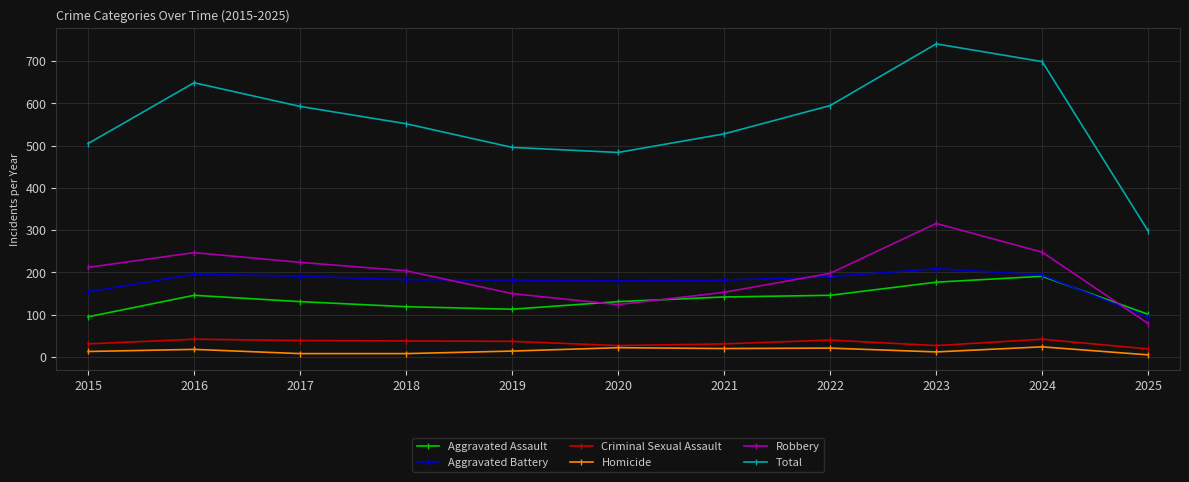

What is the difference between the second highest and second lowest values in the Criminal Sexual Assault series?

15